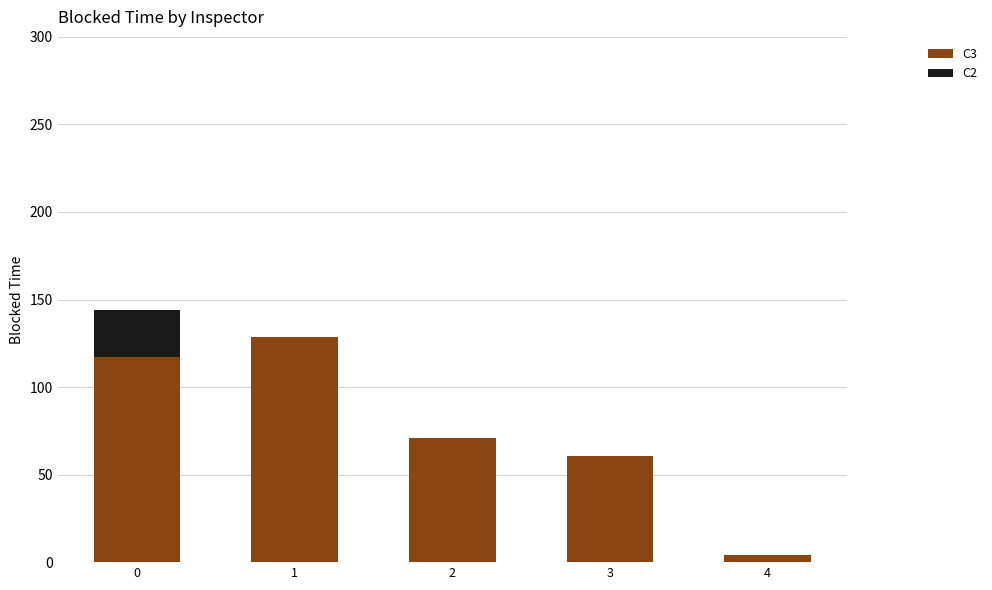

The value of C3 at 3 is 102.8. True or false?

False